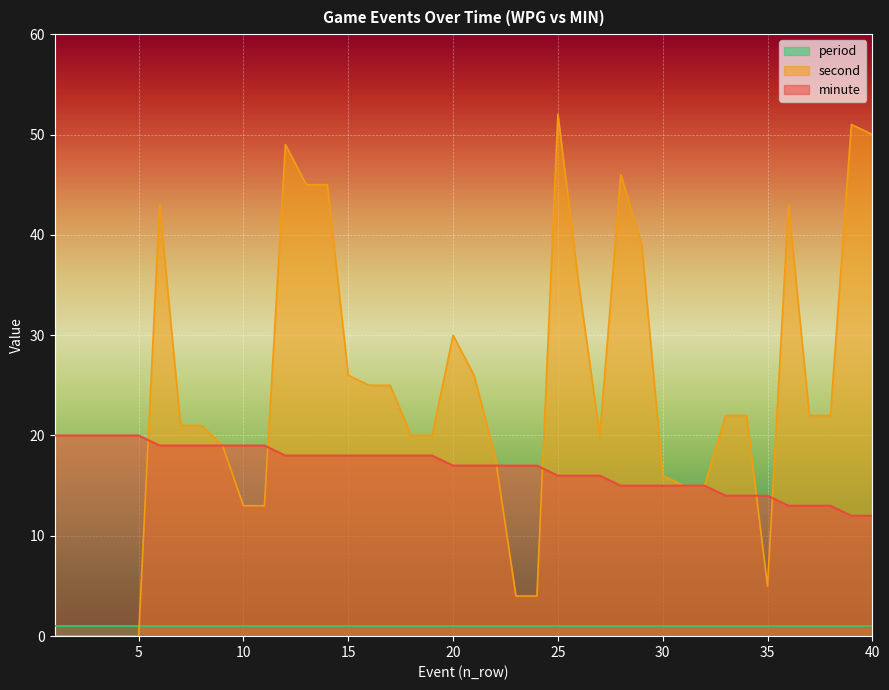

What is the maximum value shown in the chart?

52